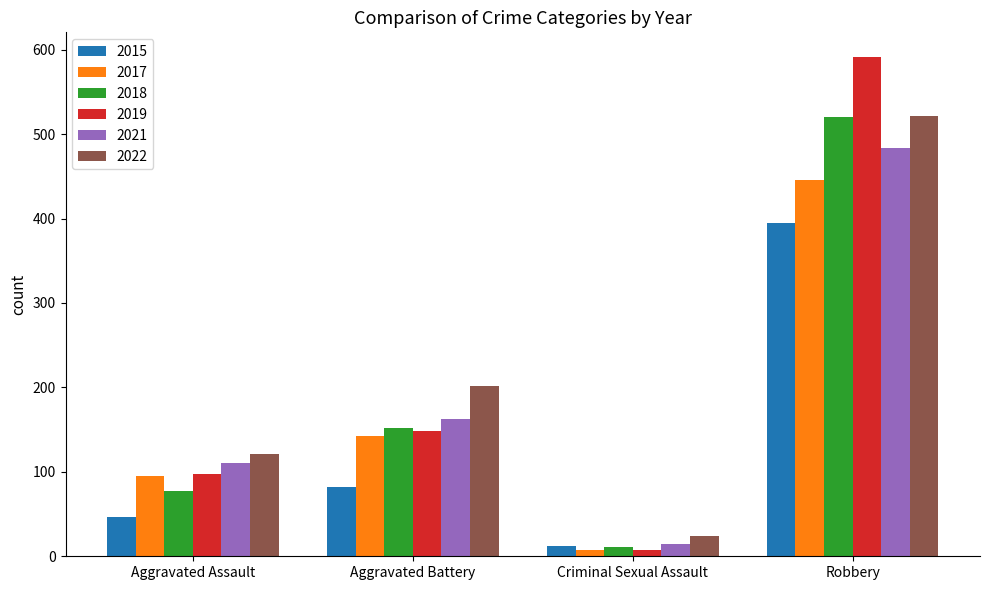

Reading left to right, list all the values displayed in this chart.

2015: 46	82	12	395
2017: 95	142	8	446
2018: 77	152	11	520
2019: 98	148	8	591
2021: 110	163	14	484
2022: 121	202	24	521